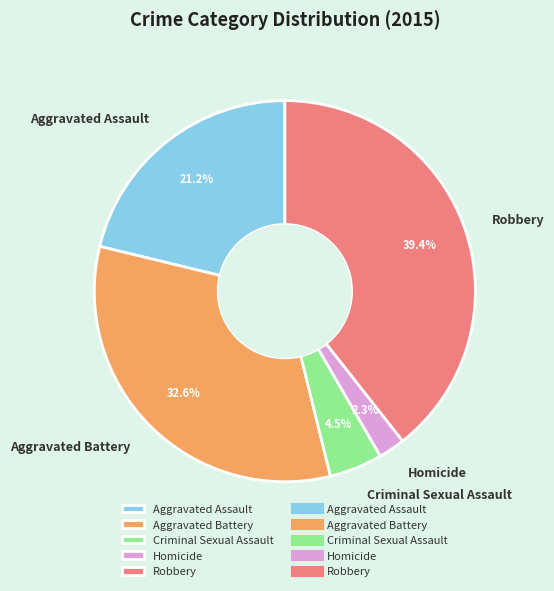

Combined, do Aggravated Assault and Homicide account for over 50%?

No